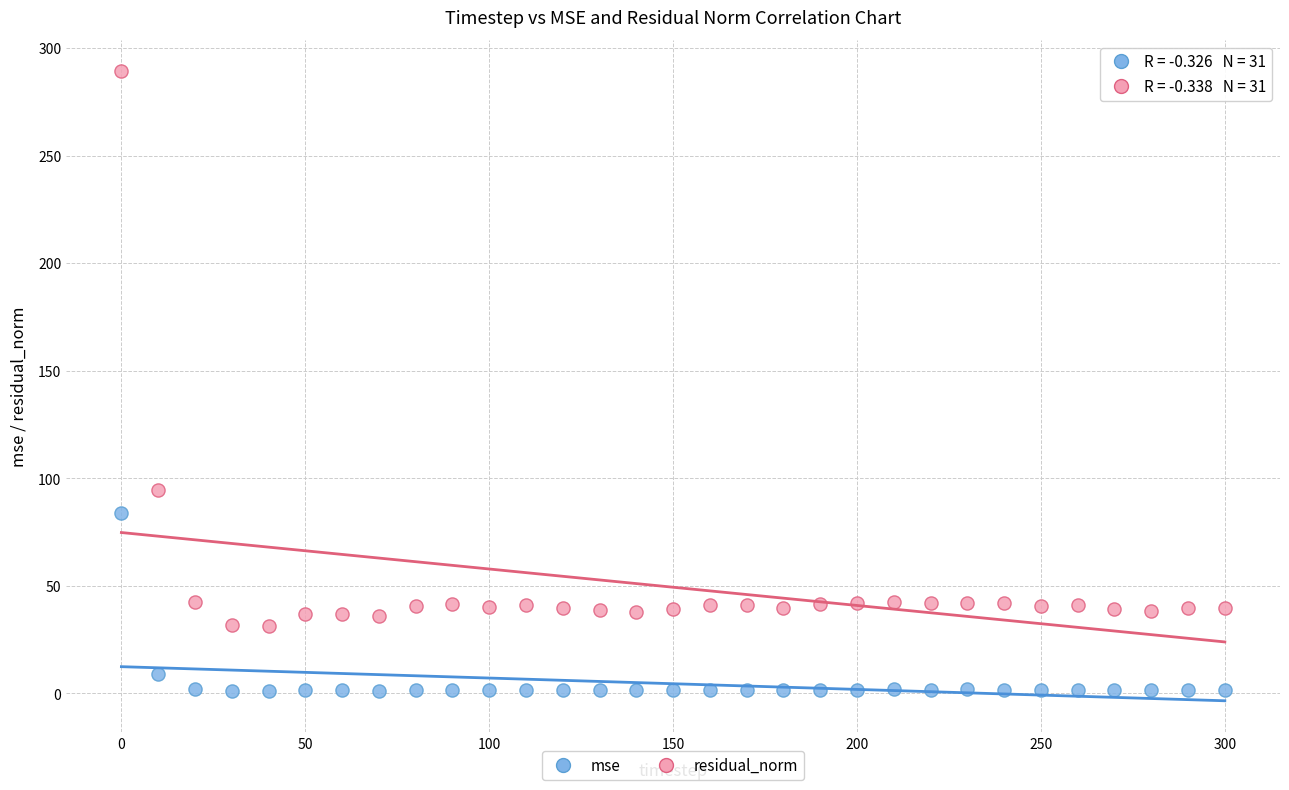

Across all data points, what is the range of Y values (max minus min)?

288.2